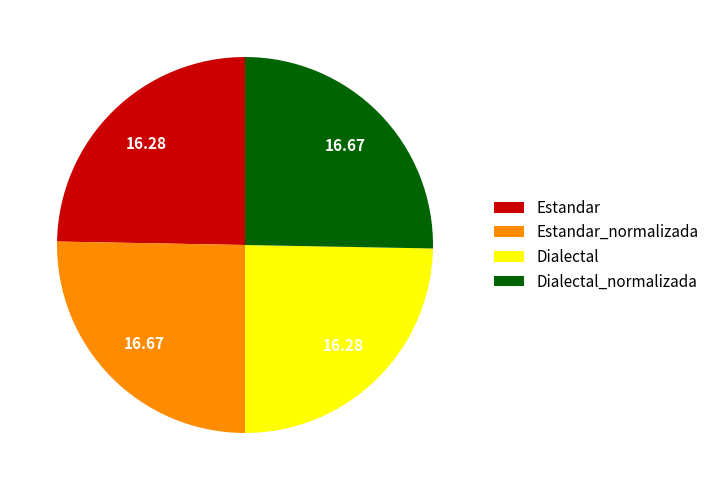

Is there a majority slice in this chart?

No